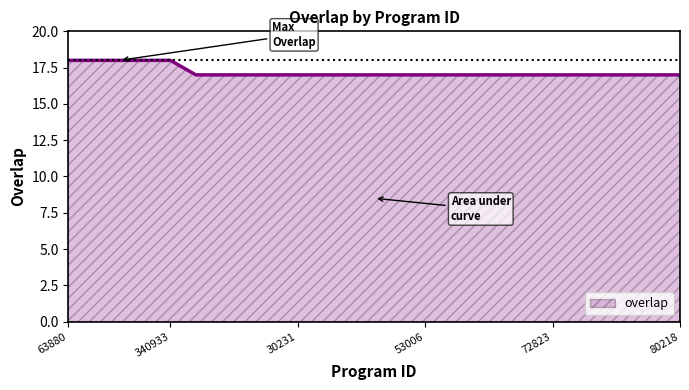

What is the smallest value displayed?

17